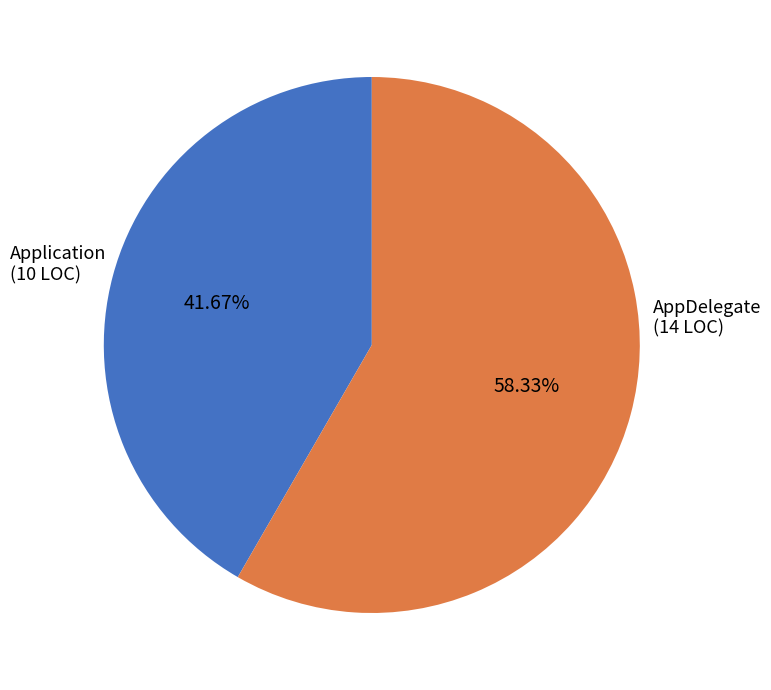

Is there any slice that represents more than half of the pie?

Yes